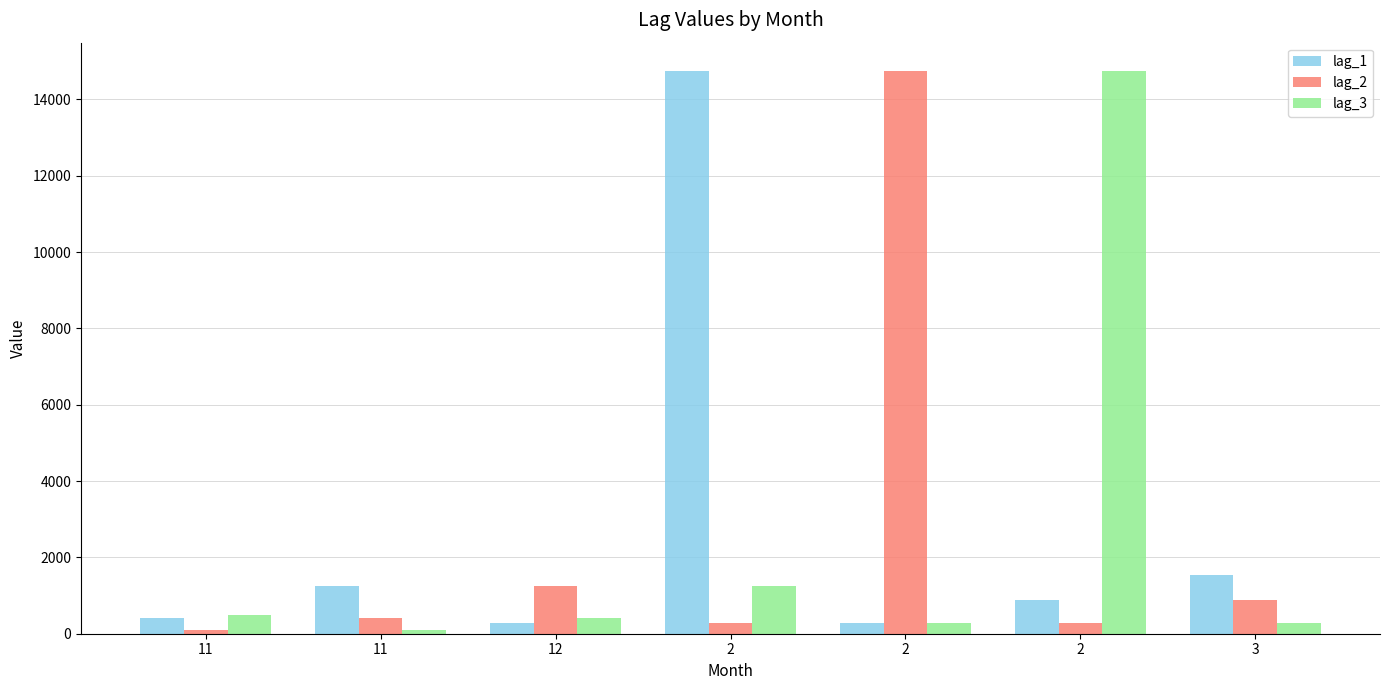

How many distinct data groups are displayed?

3